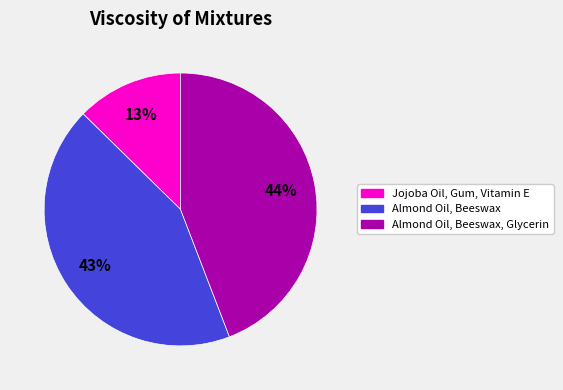

To the nearest percent, what is the average slice percentage?

33%